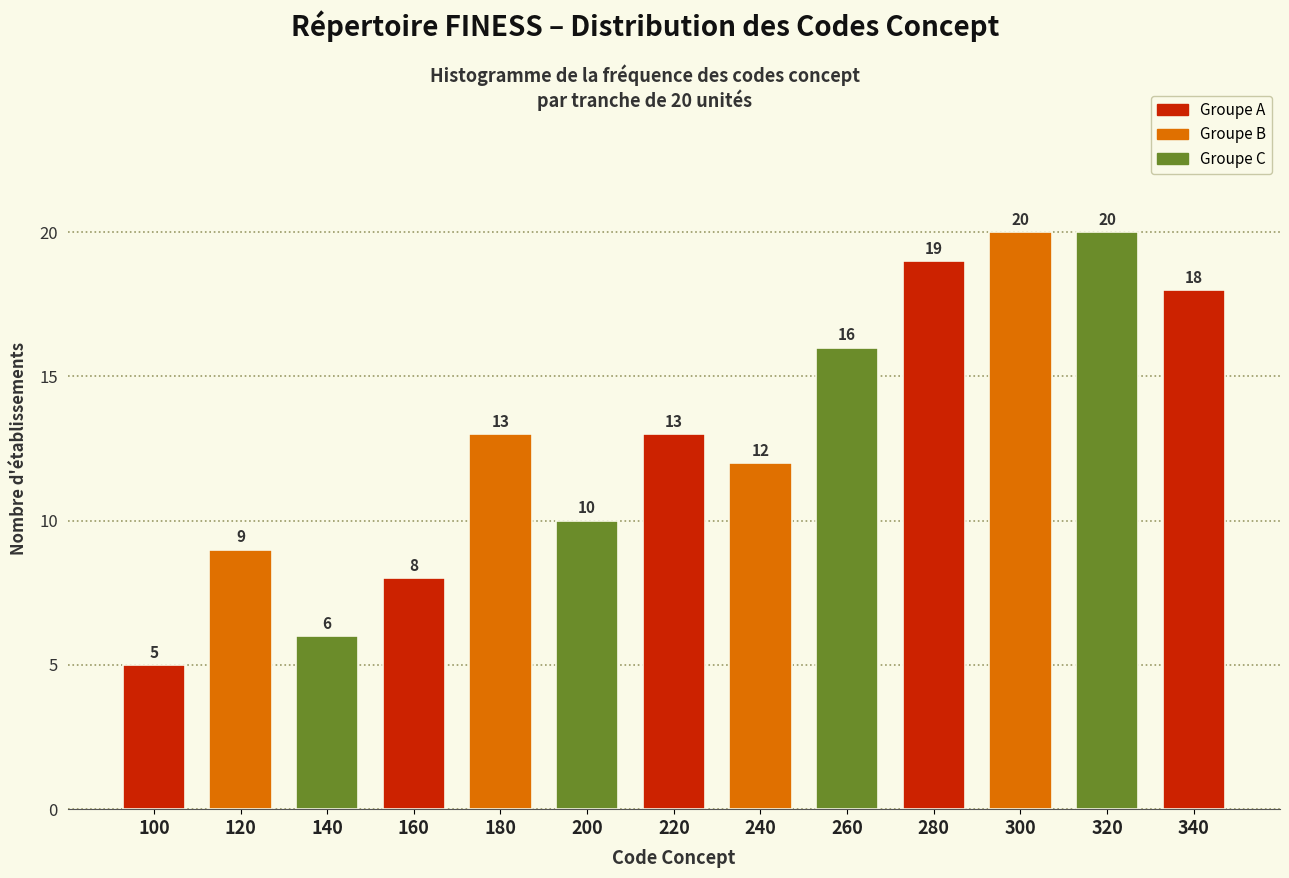

Reading left to right, transcribe all the data shown in this chart.

5	9	6	8	13	10	13	12	16	19	20	20	18